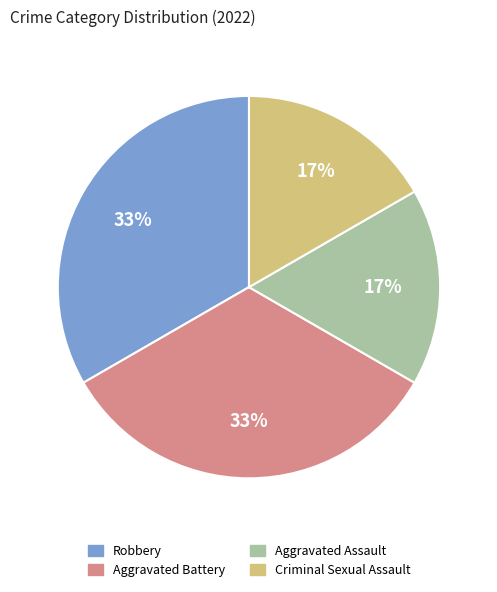

What percentage is the Criminal Sexual Assault slice, to the nearest percent?

17%